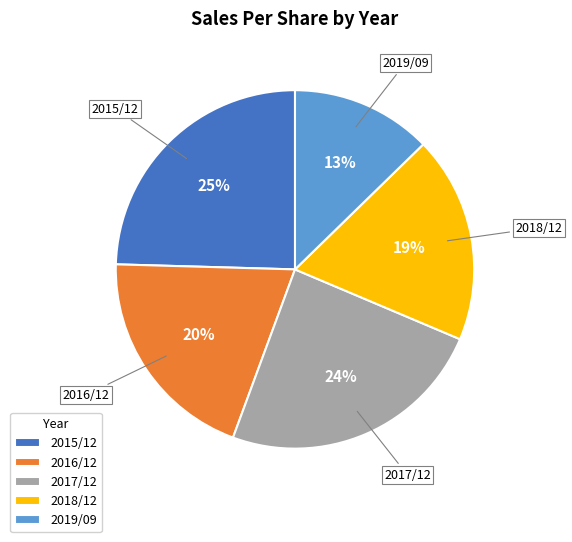

What percentage is the 2018/12 slice, to the nearest percent?

19%